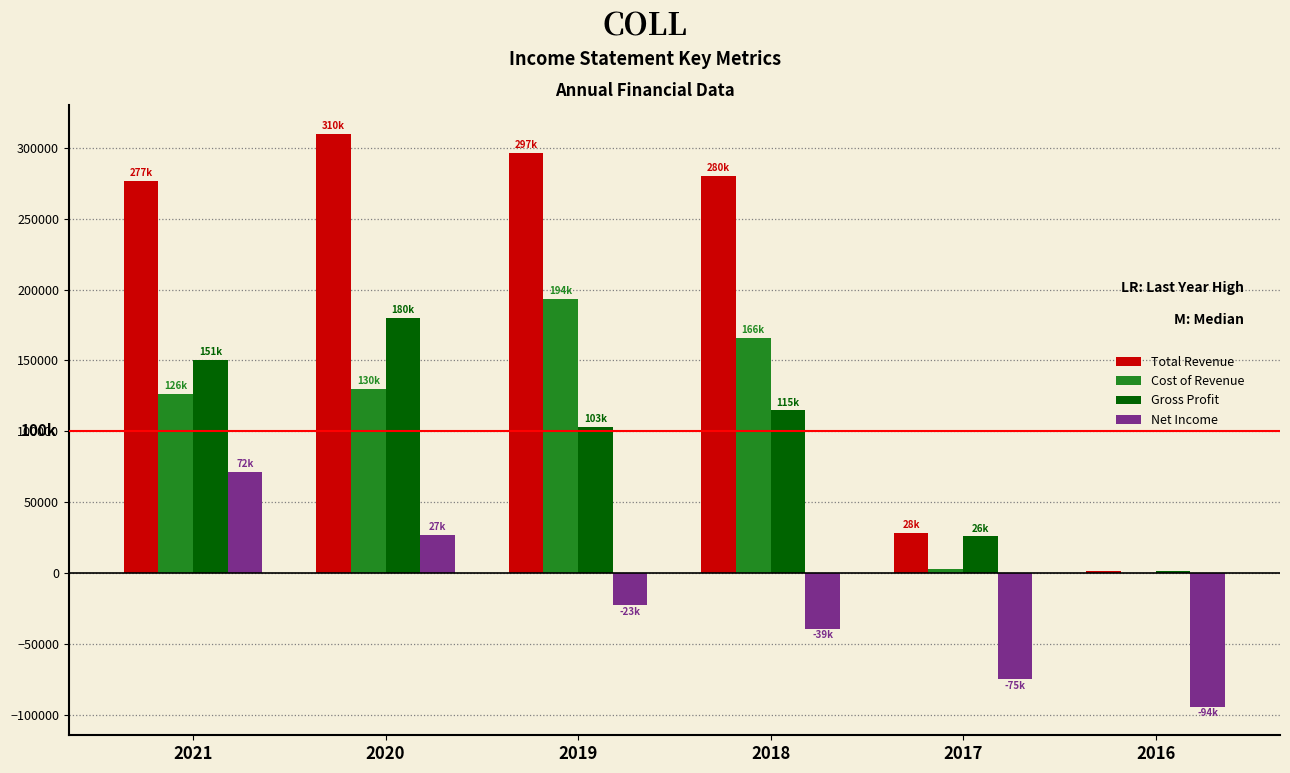

Reading left to right, extract all data points from this chart.

Total Revenue: 2021=276900	2020=310000	2019=296700	2018=280400	2017=28500	2016=1700
Cost of Revenue: 2021=126300	2020=130200	2019=193700	2018=165700	2017=2600	2016=200
Gross Profit: 2021=150600	2020=179800	2019=103000	2018=114700	2017=25900	2016=1500
Net Income: 2021=71500	2020=26800	2019=-22700	2018=-39100	2017=-74900	2016=-94200